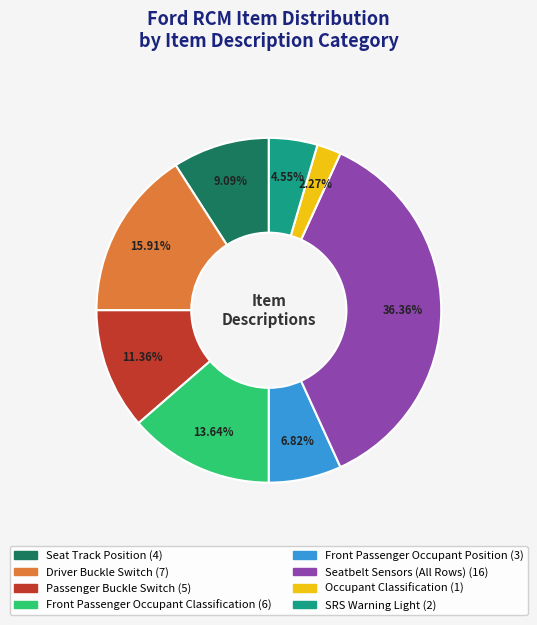

To the nearest percent, what is the difference between the largest and smallest slice percentages?

34%